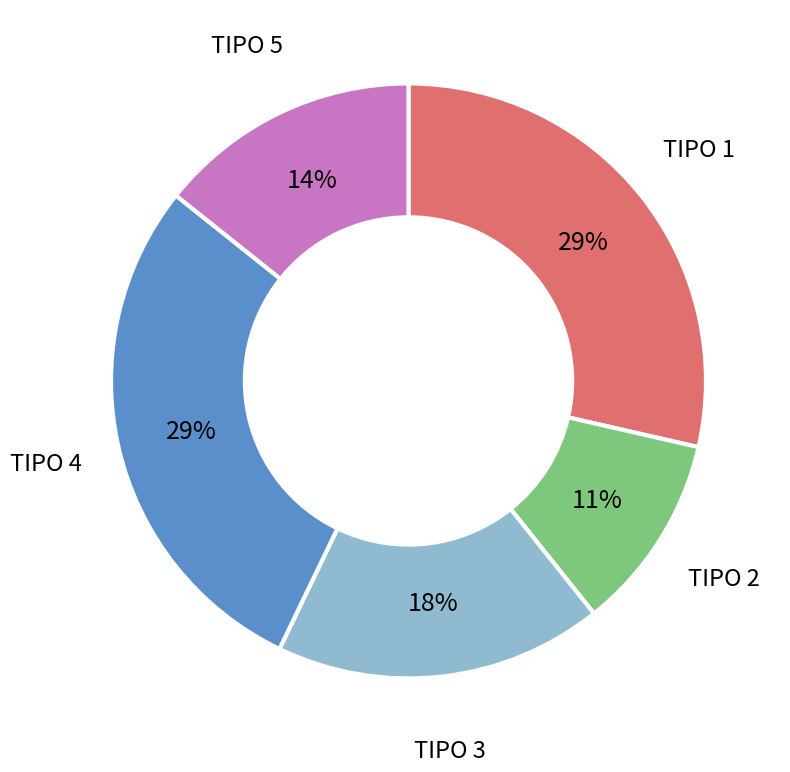

Is the sum of TIPO 4 and TIPO 5 greater than half?

No